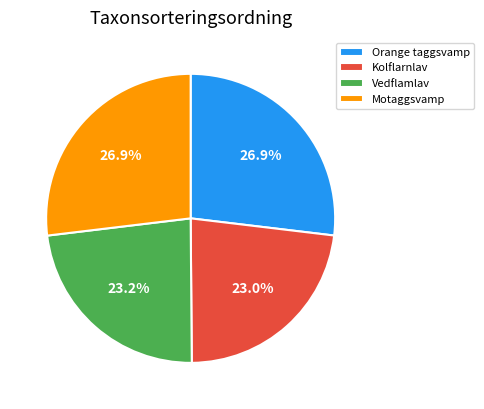

What portion of the pie excludes Motaggsvamp?

73.1%